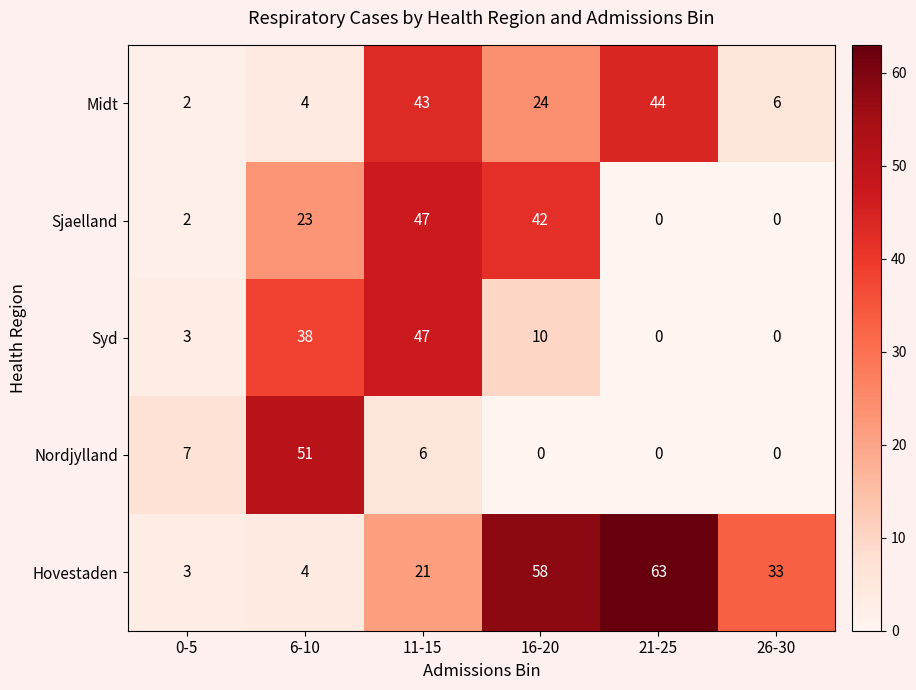

Reading left to right, extract all data points from this chart.

Midt: 2	4	43	24	44	6
Sjaelland: 2	23	47	42	0	0
Syd: 3	38	47	10	0	0
Nordjylland: 7	51	6	0	0	0
Hovestaden: 3	4	21	58	63	33